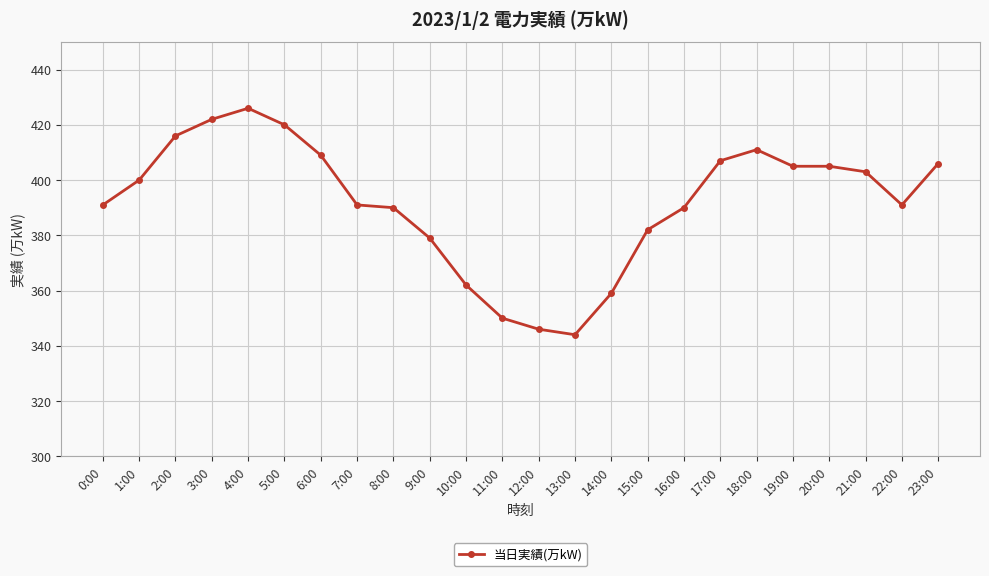

What is the smallest value displayed?

344